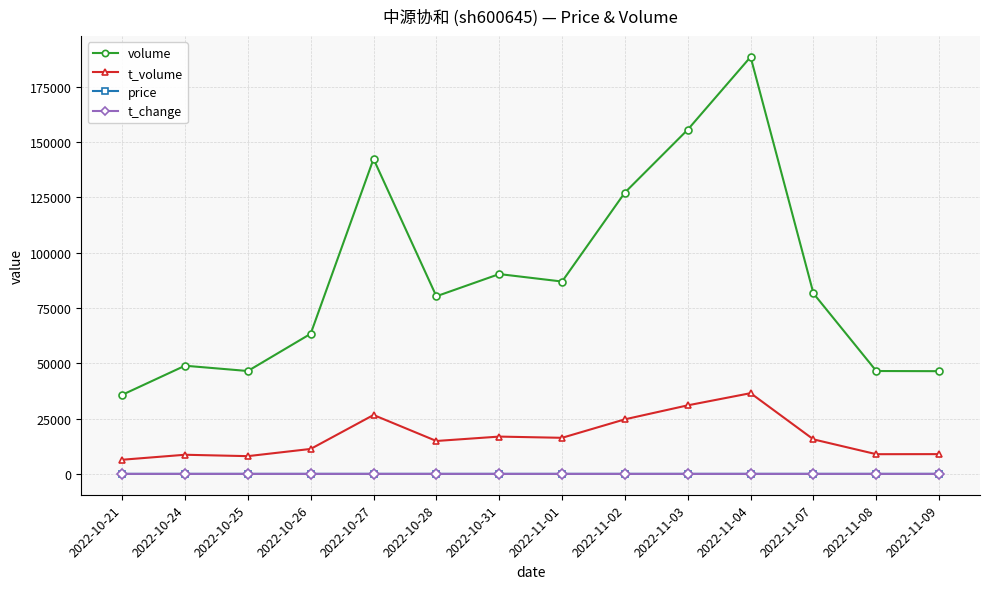

How many data points does each series have?

14